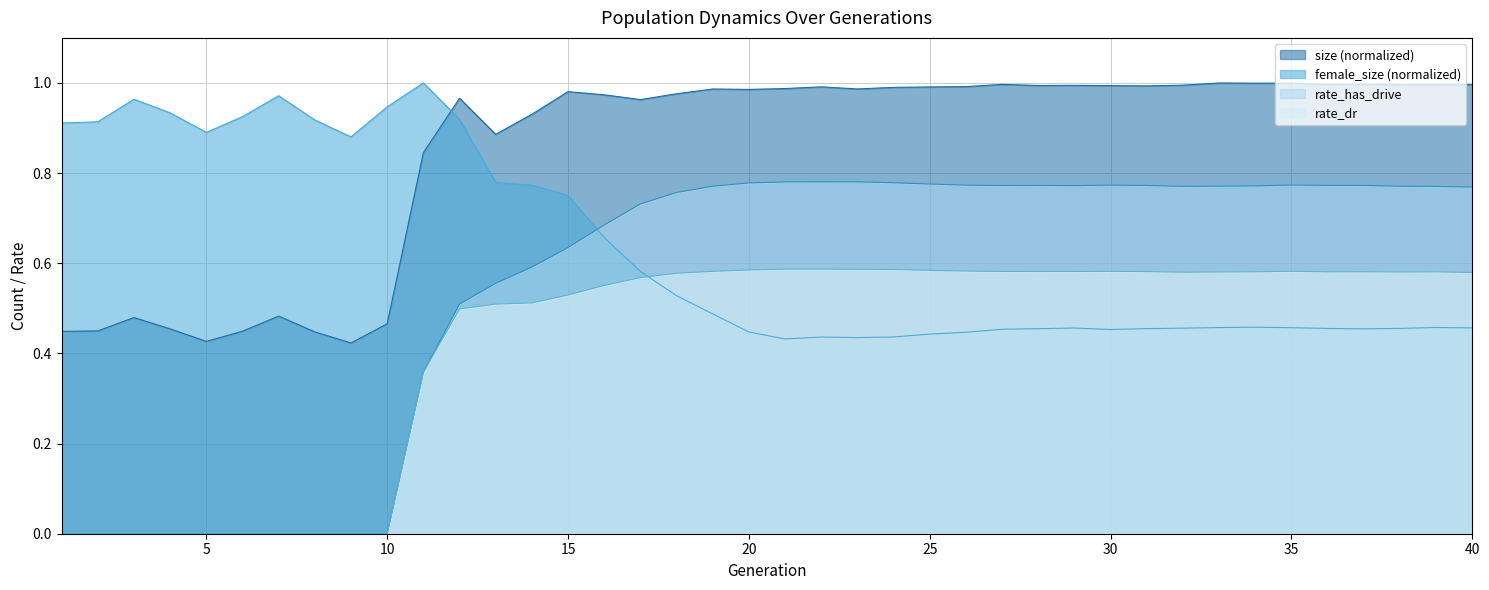

List the labels in order of rate_has_drive value, largest first.

22, 23, 21, 24, 20, 25, 35, 30, 26, 36, 37, 28, 31, 27, 29, 34, 33, 19, 38, 32, 39, 40, 18, 17, 16, 15, 14, 13, 12, 11, 1, 2, 3, 4, 5, 6, 7, 8, 9, 10